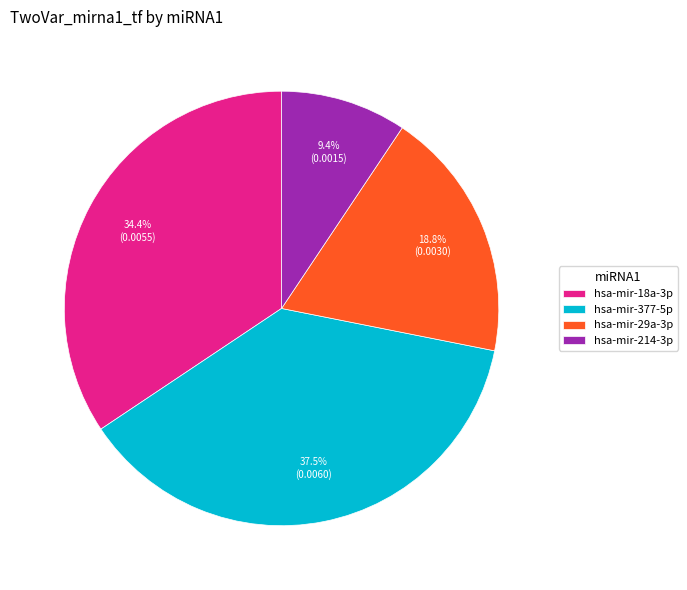

To the nearest percent, what is the difference between the hsa-mir-29a-3p and hsa-mir-214-3p slice percentages?

9%